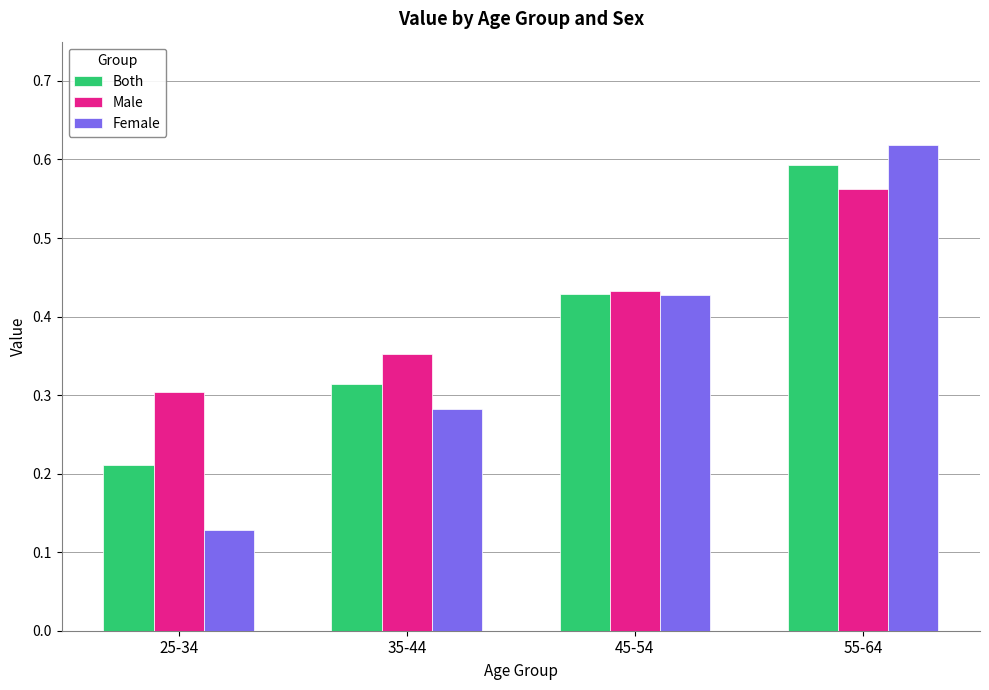

Which series has the widest spread of values?

Female